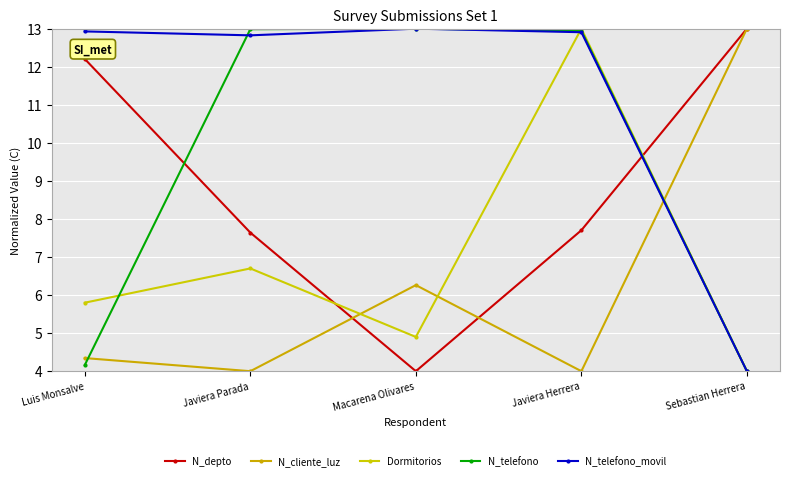

Is it true that Dormitorios equals 5.8 at Luis Monsalve?

True